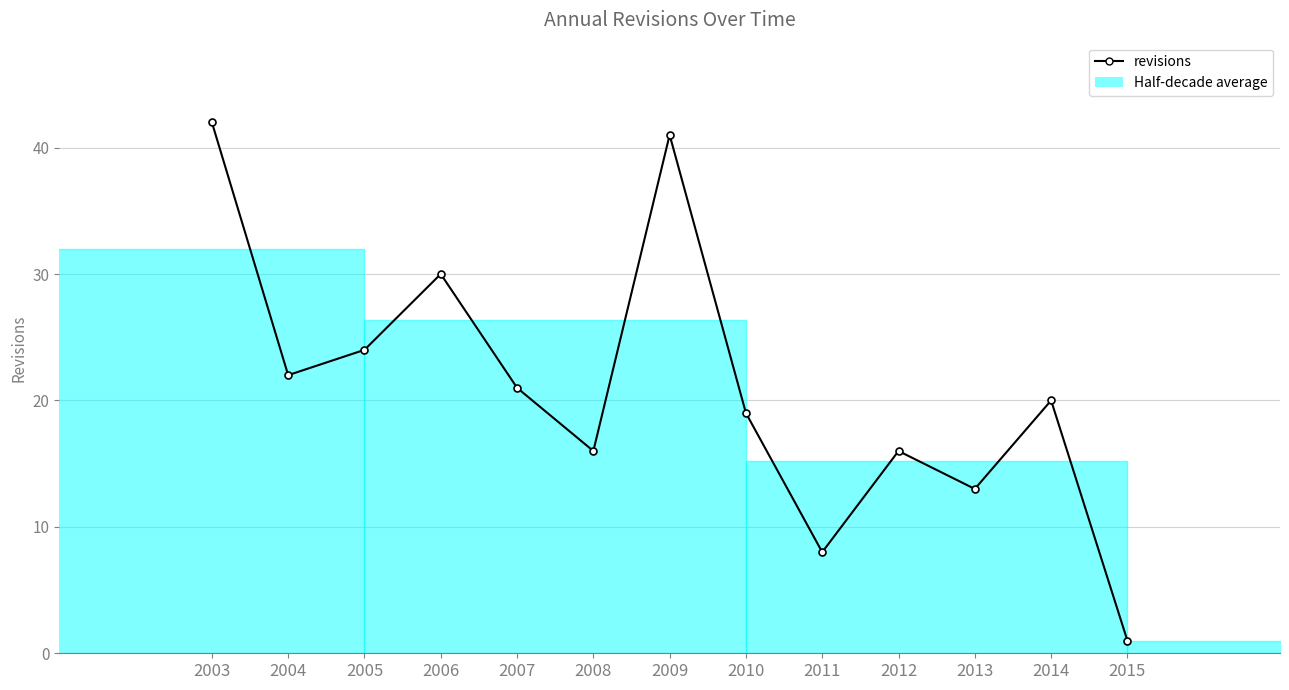

What is the greatest value displayed?

42